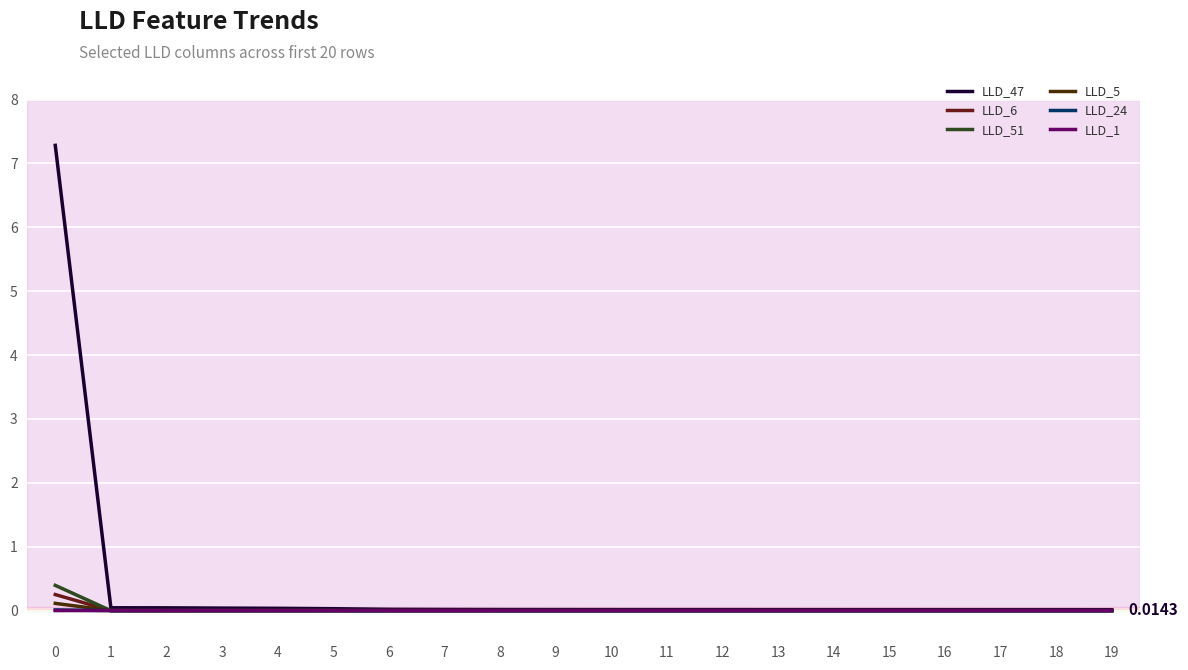

Which series has the widest spread of values?

LLD_47